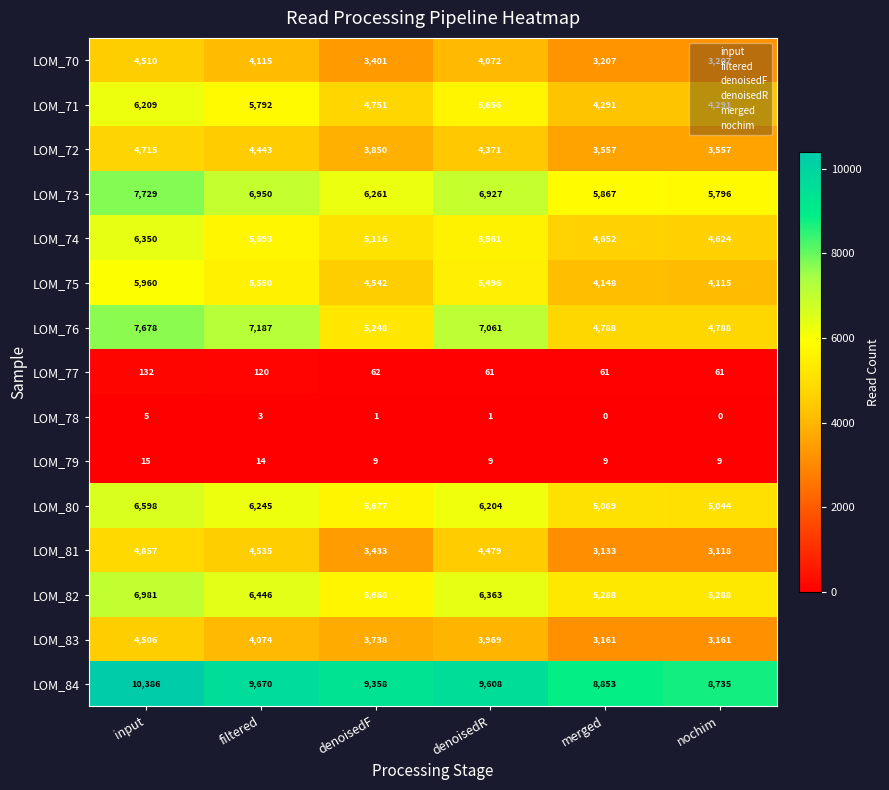

What is the lowest value of the LOM_82 series?

5288